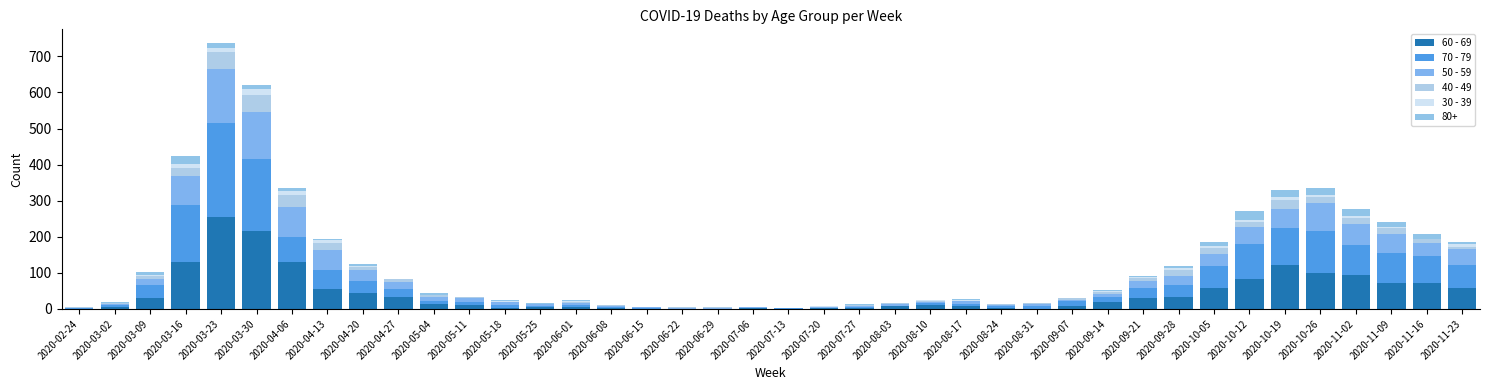

The 30 - 39 series shows 8 at 2020-07-13. True or false?

False